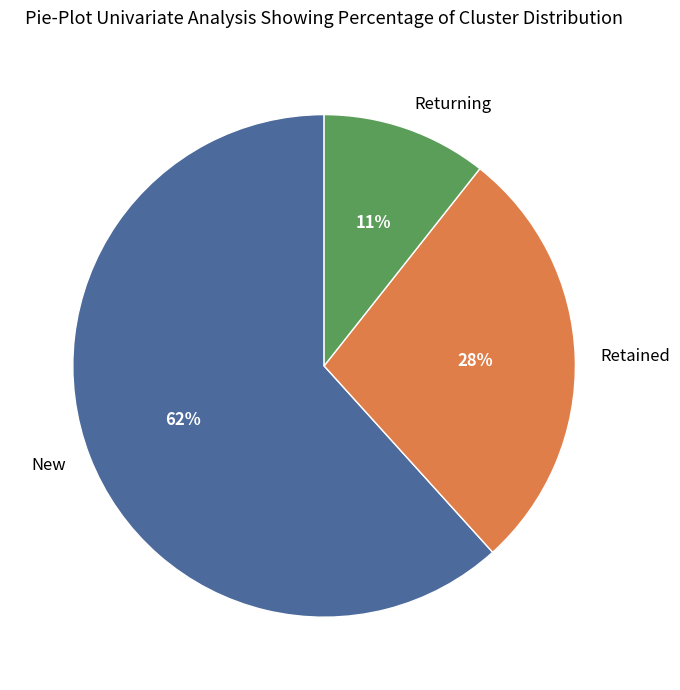

Is there a majority slice in this chart?

Yes